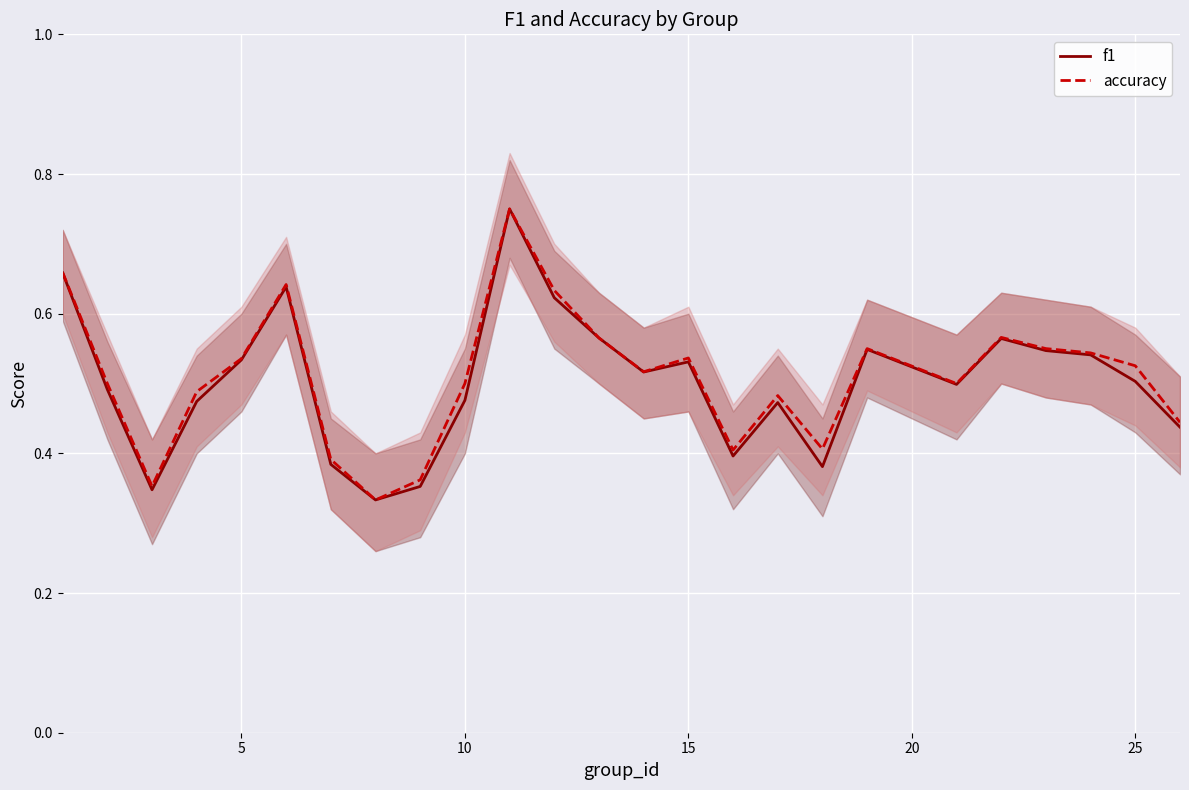

True or false: accuracy and f1 cross at least once.

False